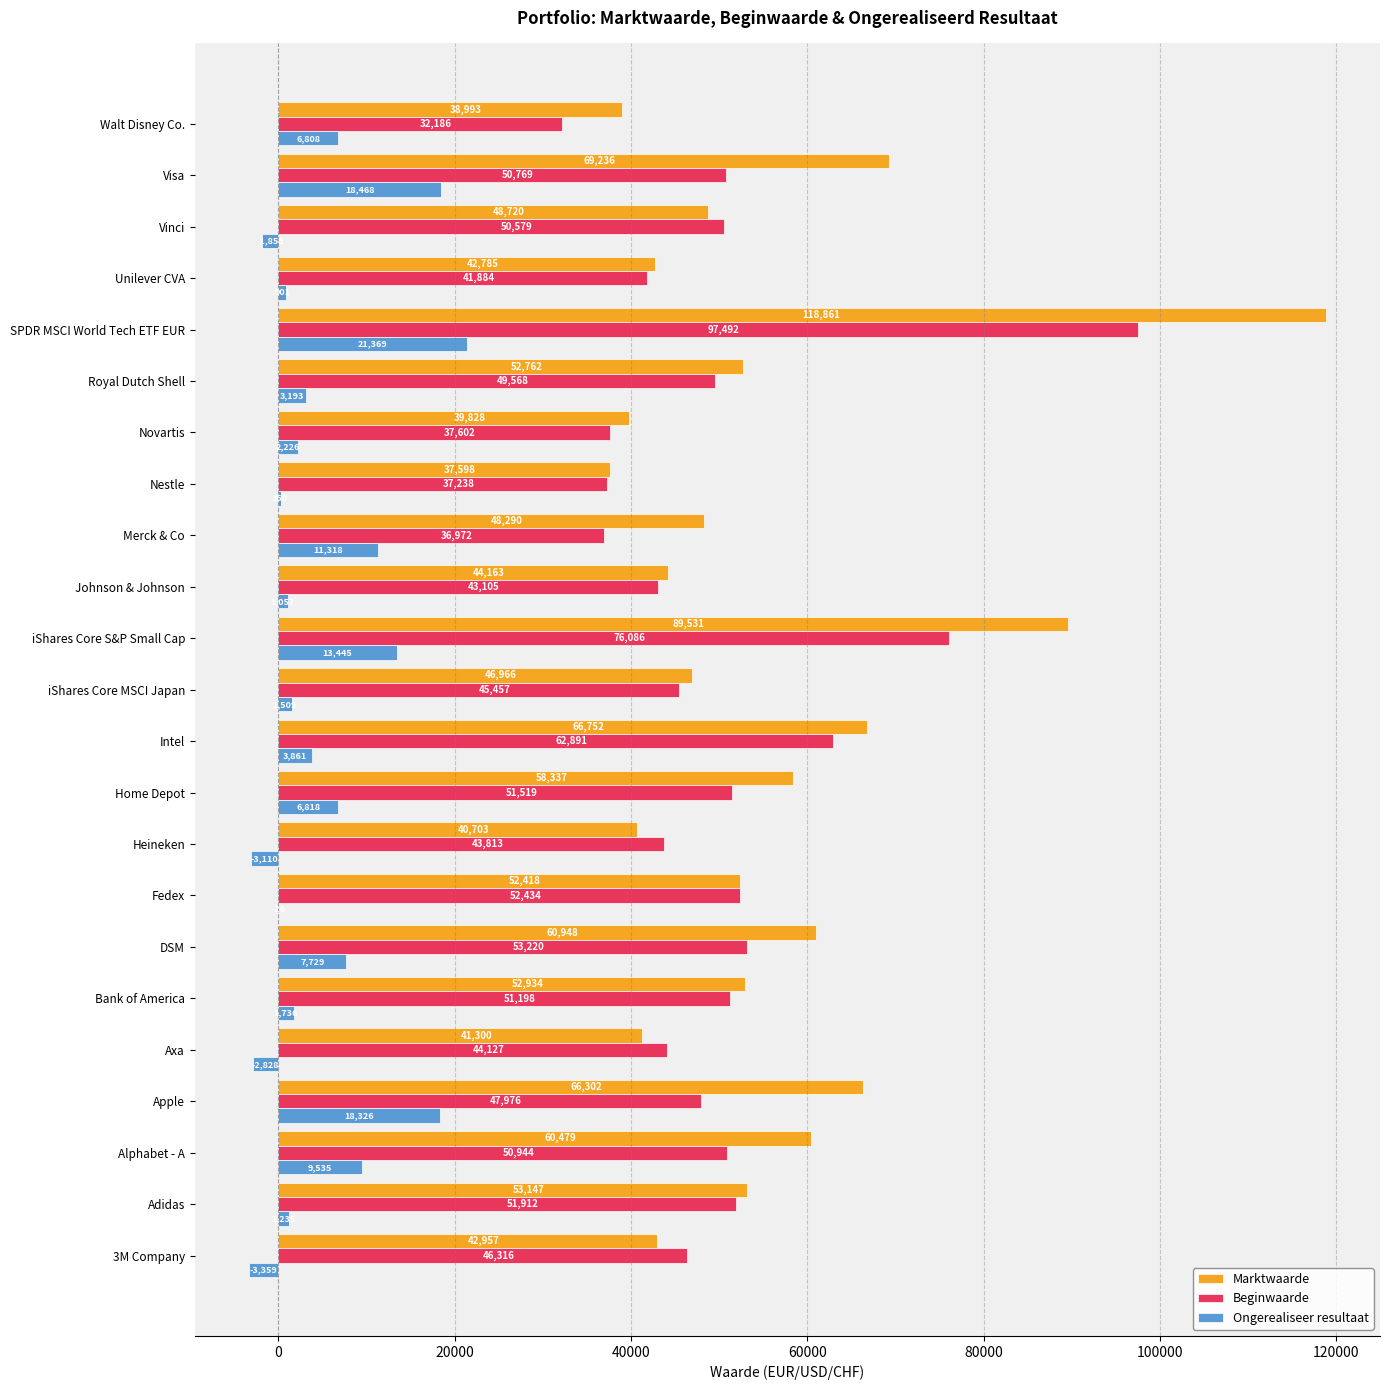

Is it true that Beginwaarde equals 45457 at iShares Core MSCI Japan?

True